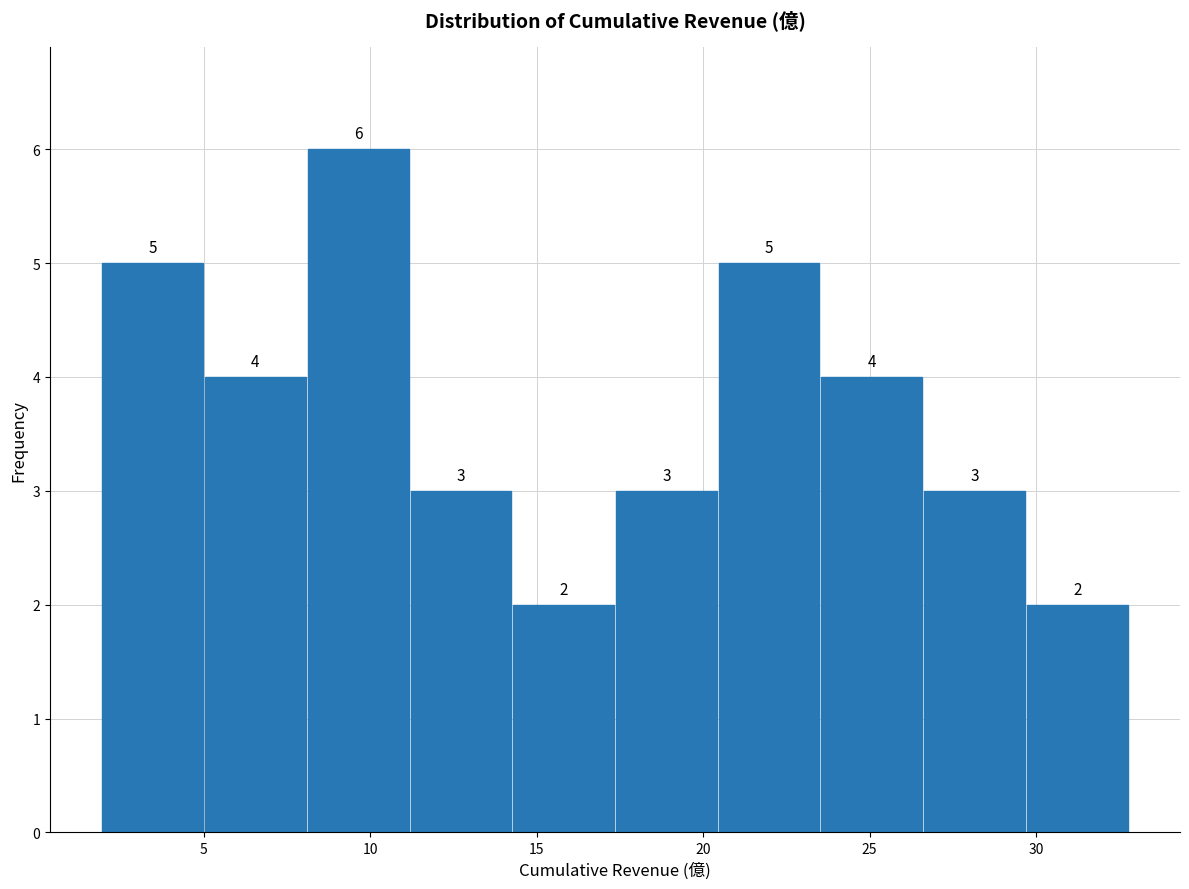

What is the height of the bar covering 14.5 to 17.5 on the x-axis? The bar edges are not printed on the chart, so give them approximately, as read against the axis.

2